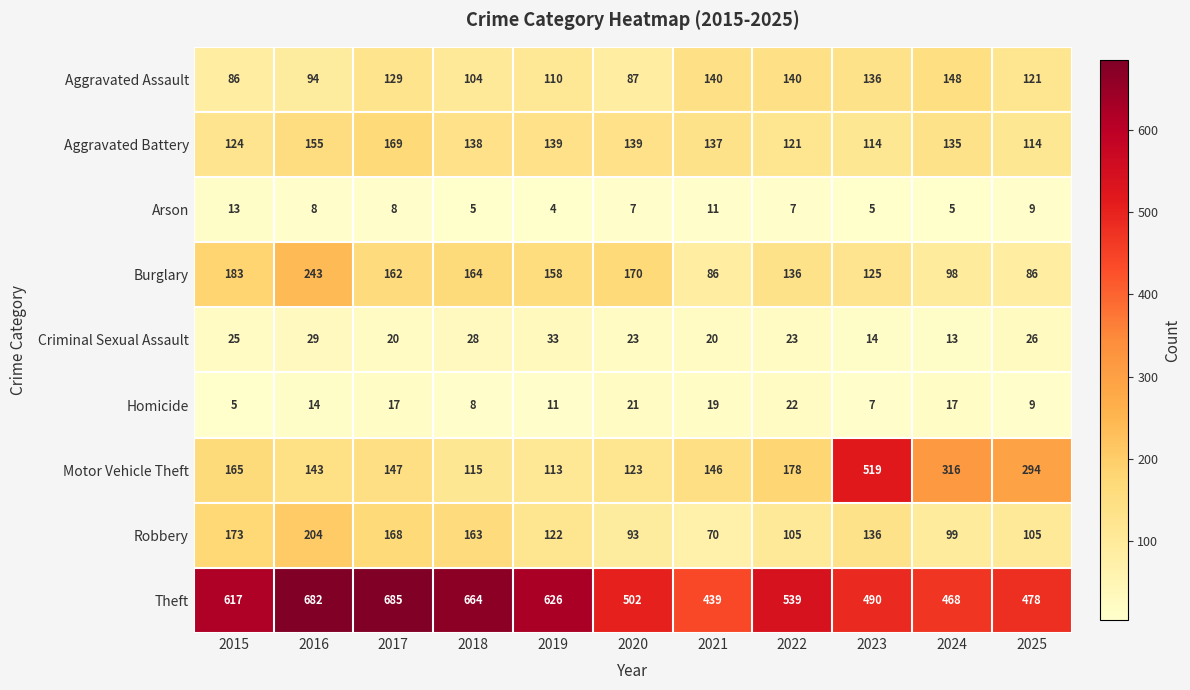

How many data points does each series have?

11